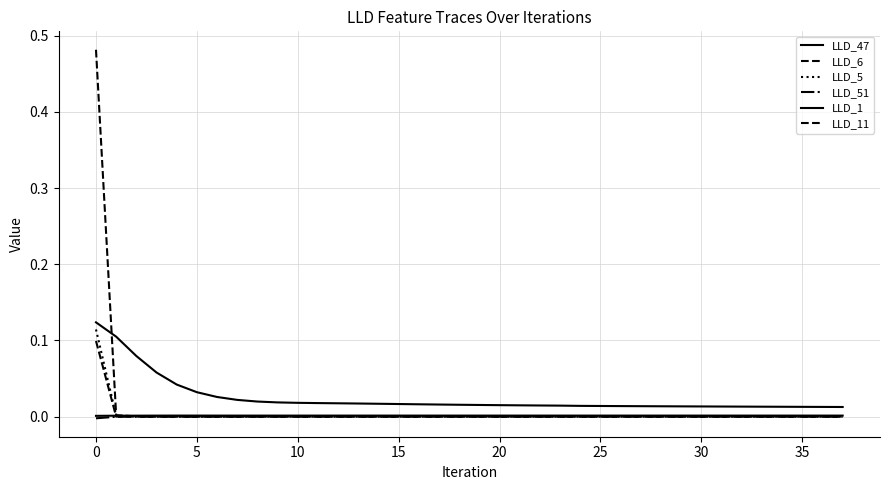

Count the number of data series in this chart.

6